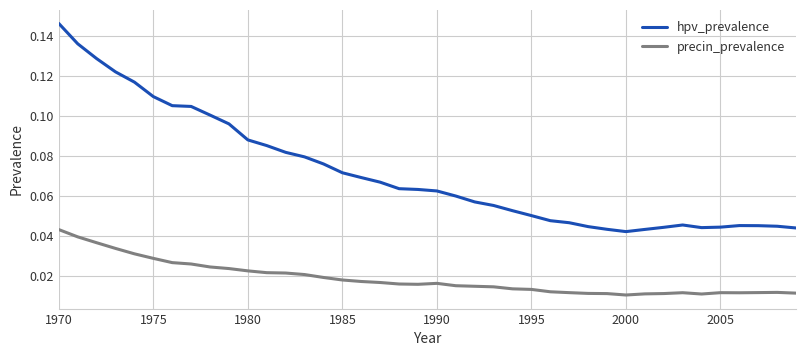

Which series has the largest range (max minus min)?

hpv_prevalence